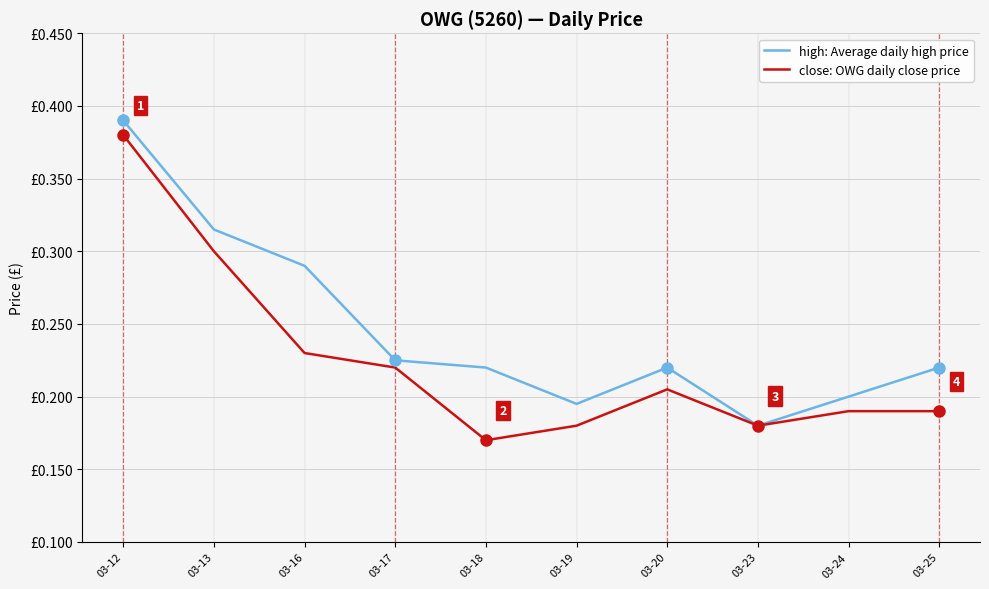

What is the value of the high: Average daily high price point at the 7th from the left?

0.2